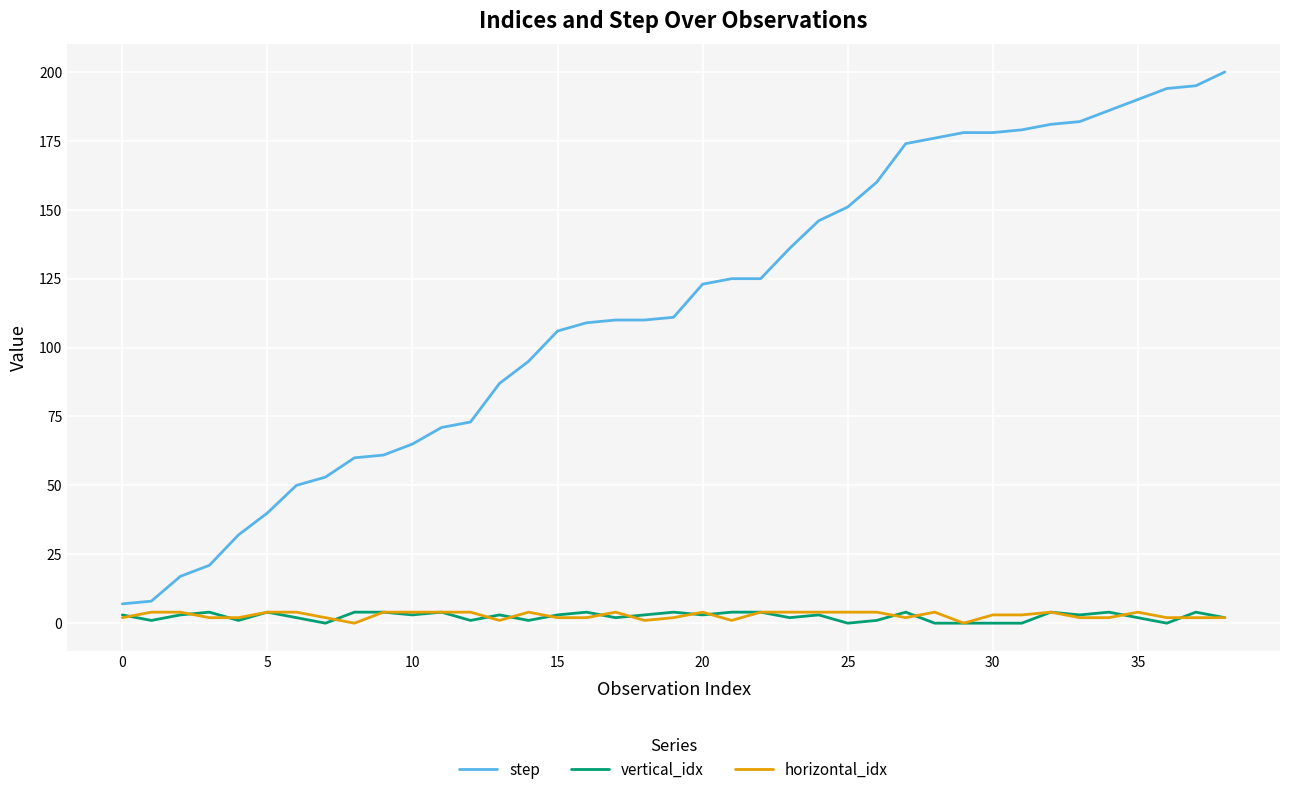

Which series has the largest total across all categories?

step